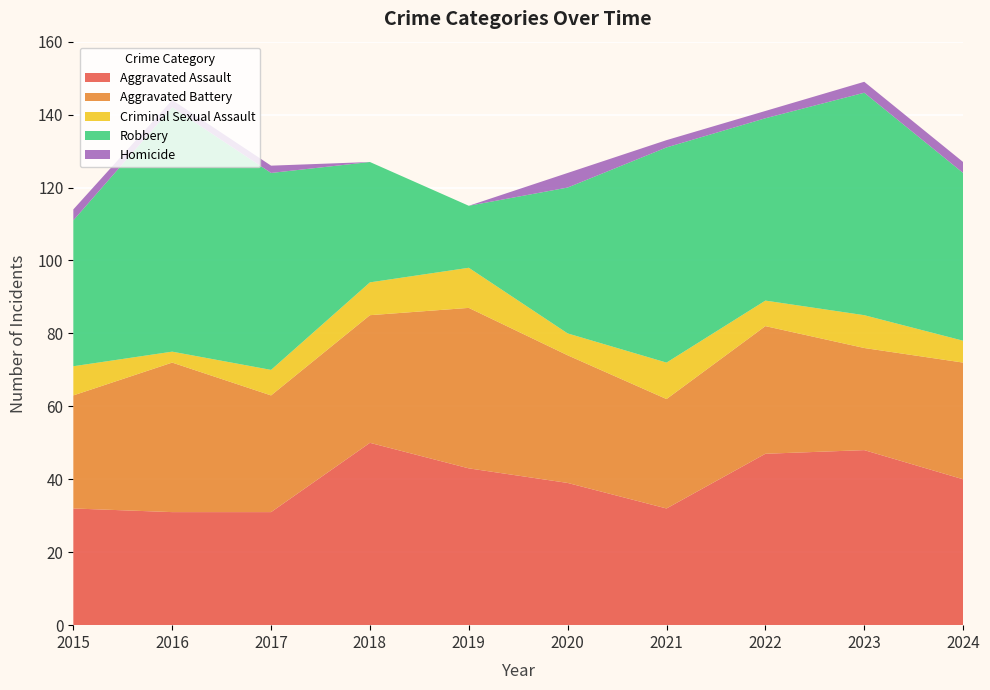

Reading left to right, extract all data points from this chart.

Aggravated Assault: 32	31	31	50	43	39	32	47	48	40
Aggravated Battery: 31	41	32	35	44	35	30	35	28	32
Criminal Sexual Assault: 8	3	7	9	11	6	10	7	9	6
Robbery: 40	67	54	33	17	40	59	50	61	46
Homicide: 3	2	2	0	0	4	2	2	3	3